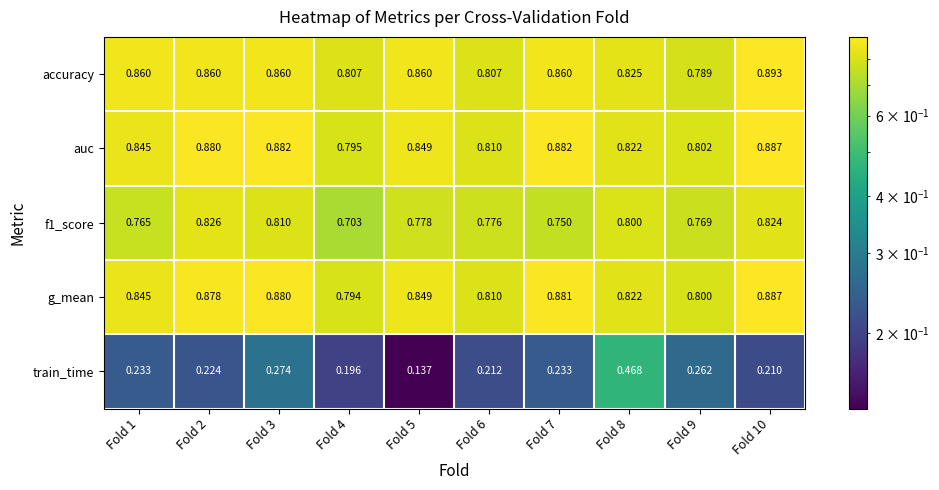

Which series has the widest spread of values?

train_time